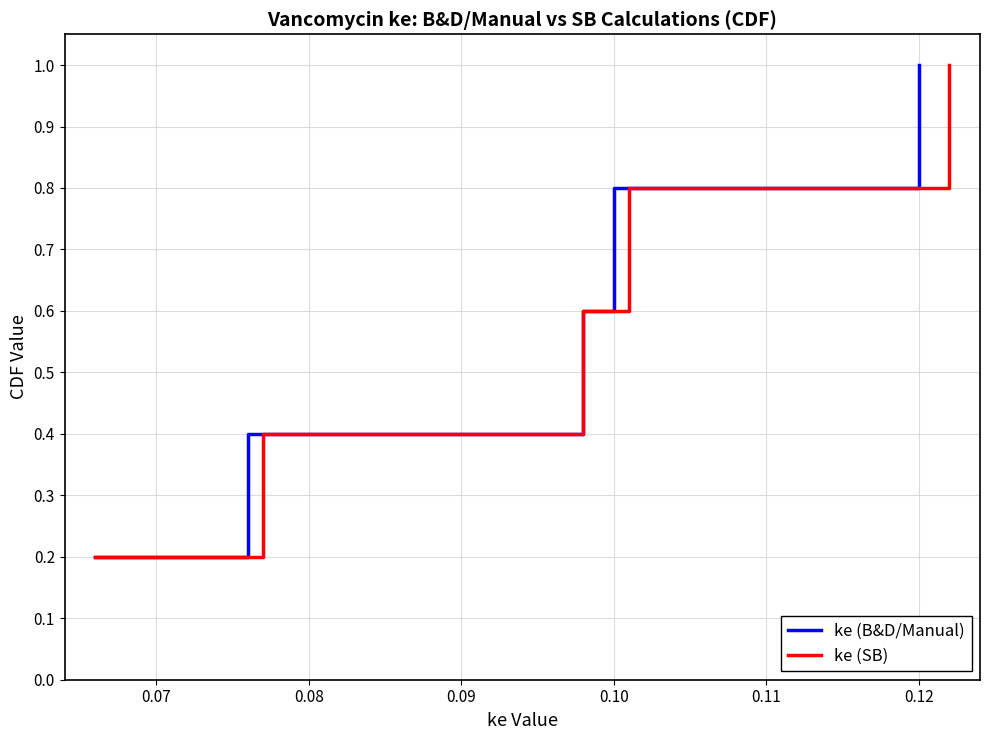

What is the average value of the ke (SB) series?

0.6